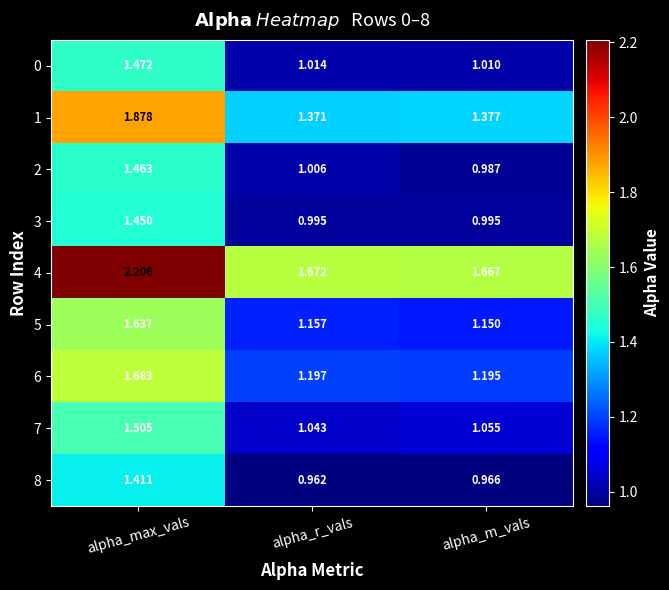

Which category has the lowest value across all series?

alpha_r_vals